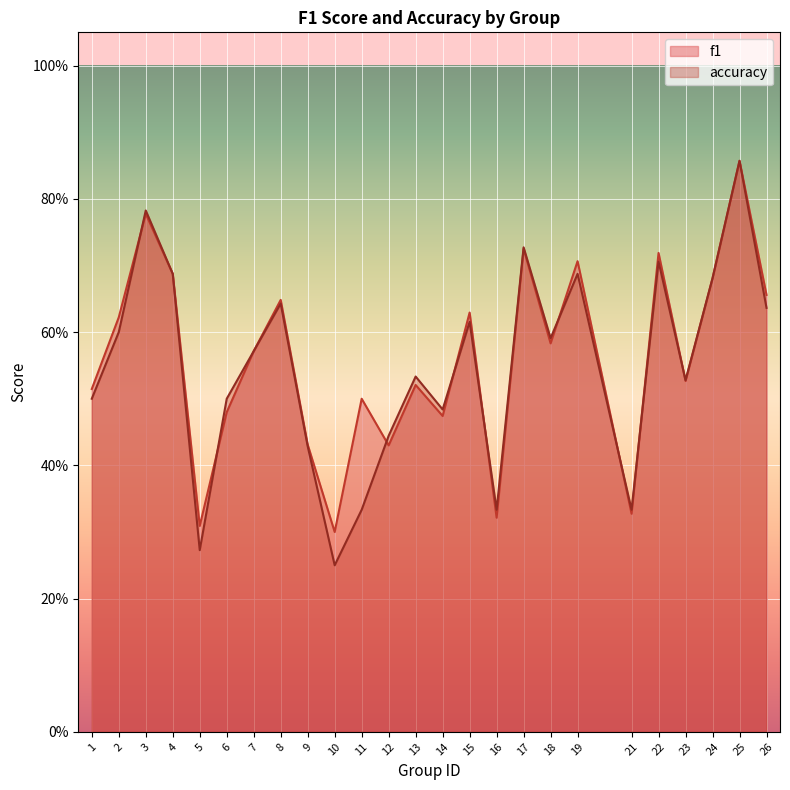

At which category does f1 reach its first local valley?

5